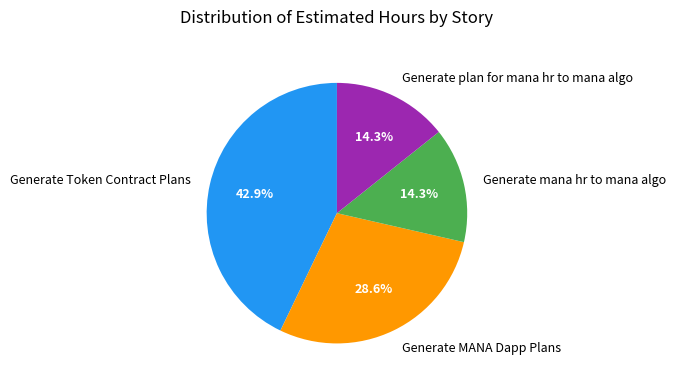

True or false: Generate plan for mana hr to mana algo accounts for 8% of the total.

False